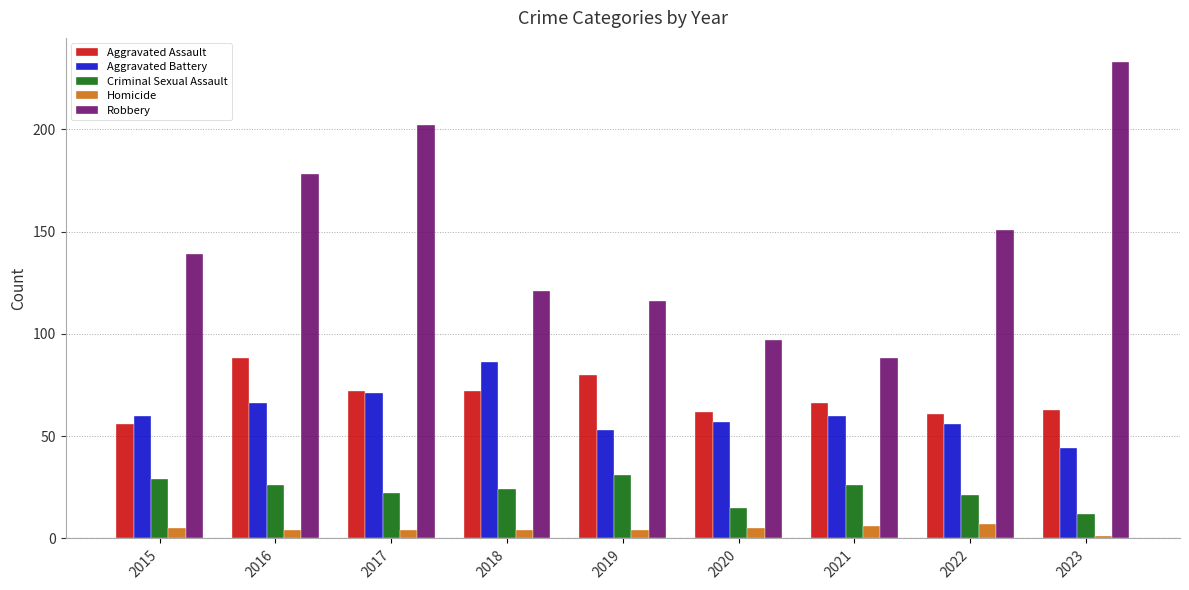

Reading left to right, transcribe all the data shown in this chart.

Aggravated Assault: 2015=56	2016=88	2017=72	2018=72	2019=80	2020=62	2021=66	2022=61	2023=63
Aggravated Battery: 2015=60	2016=66	2017=71	2018=86	2019=53	2020=57	2021=60	2022=56	2023=44
Criminal Sexual Assault: 2015=29	2016=26	2017=22	2018=24	2019=31	2020=15	2021=26	2022=21	2023=12
Homicide: 2015=5	2016=4	2017=4	2018=4	2019=4	2020=5	2021=6	2022=7	2023=1
Robbery: 2015=139	2016=178	2017=202	2018=121	2019=116	2020=97	2021=88	2022=151	2023=233